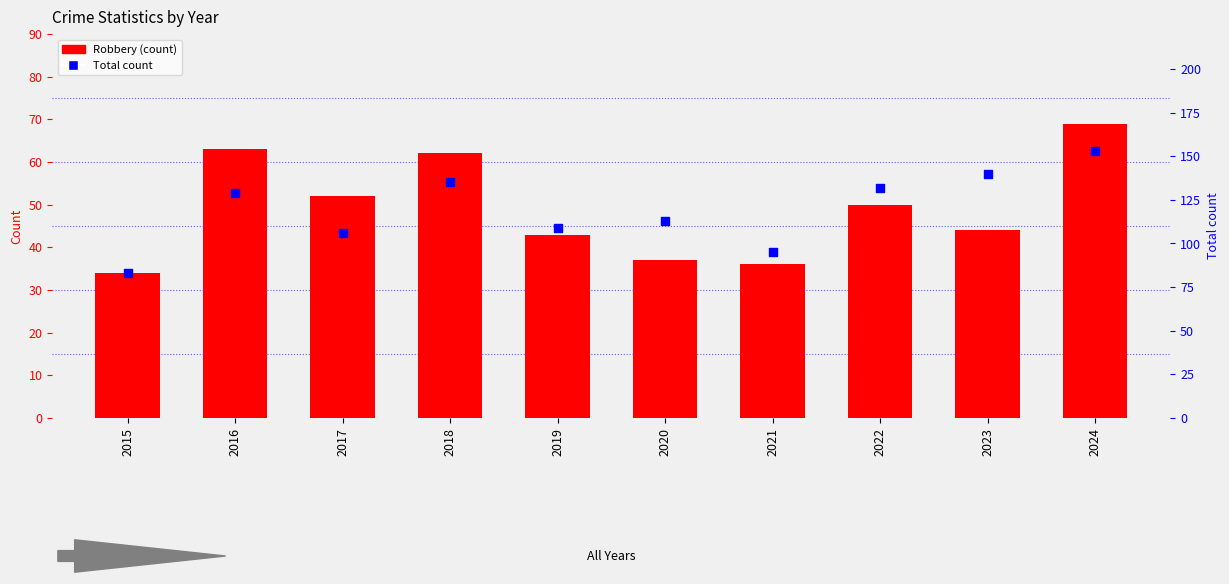

At which category is the sum across all series the highest?

2024